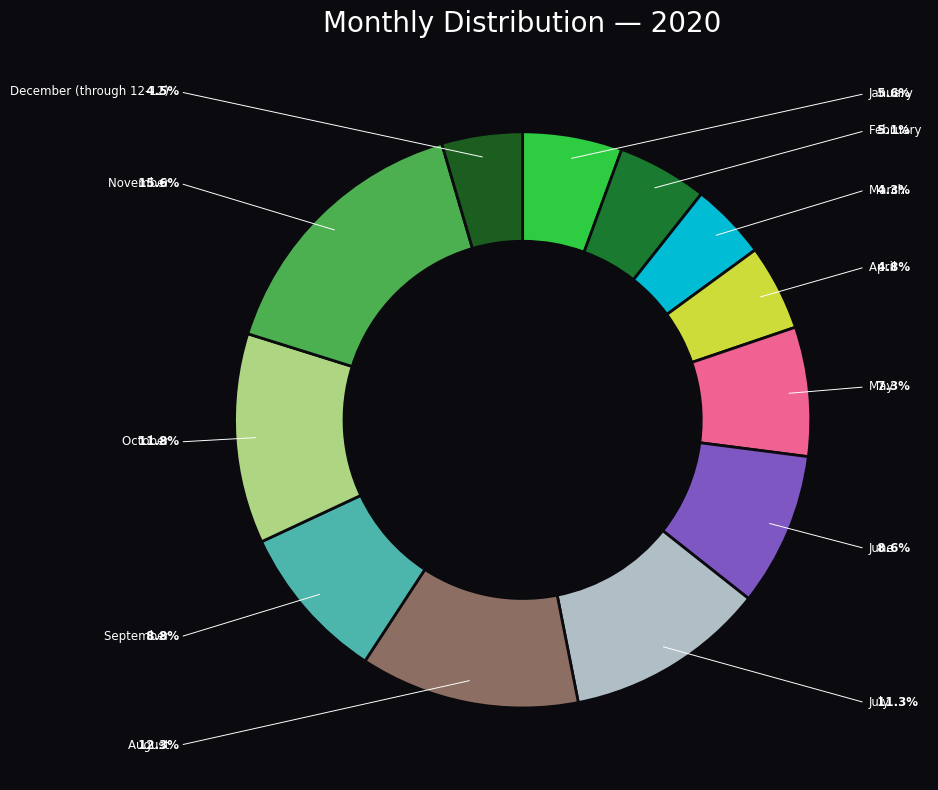

Count the number of slices in the pie.

12